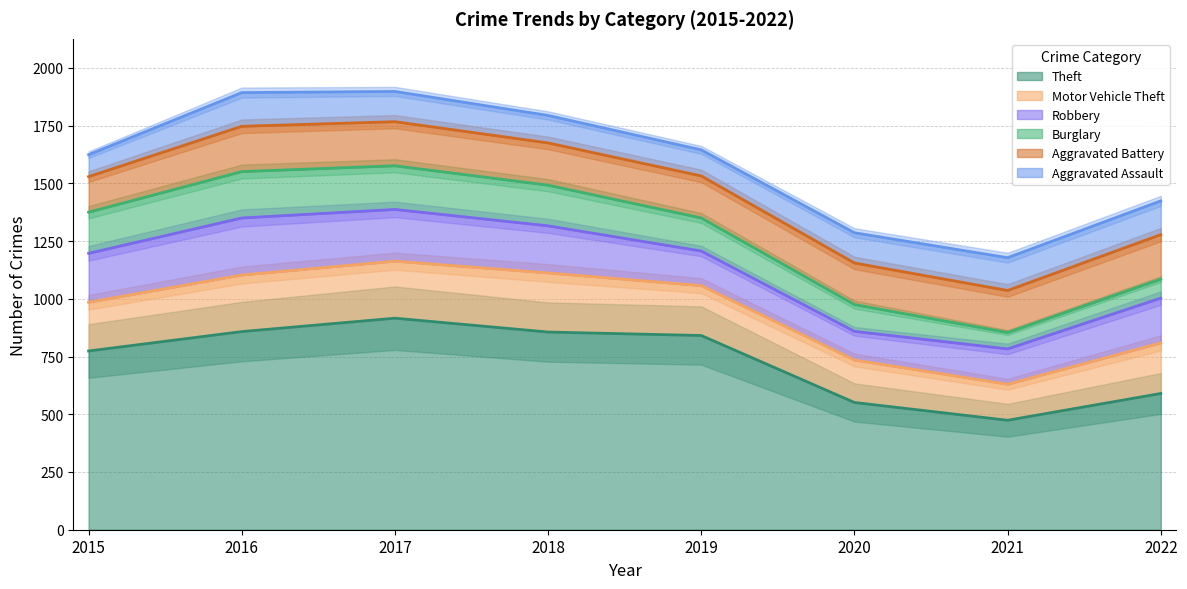

At which category does Burglary reach its first local peak?

2016